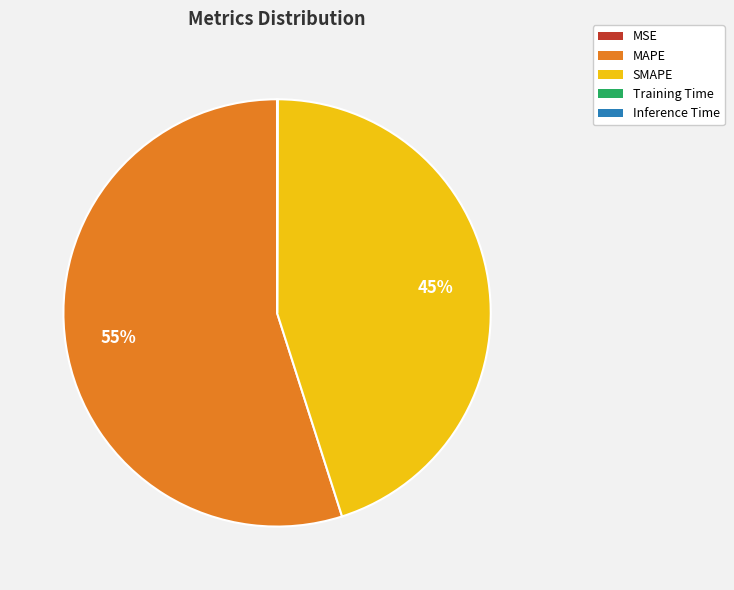

Do SMAPE and MAPE together represent more than half of the pie?

Yes